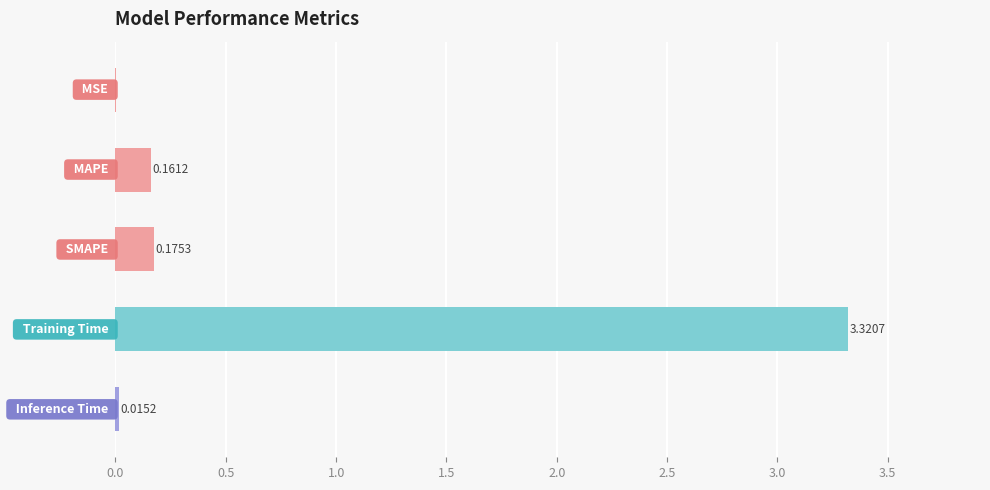

What is the sum of all values?

3.7